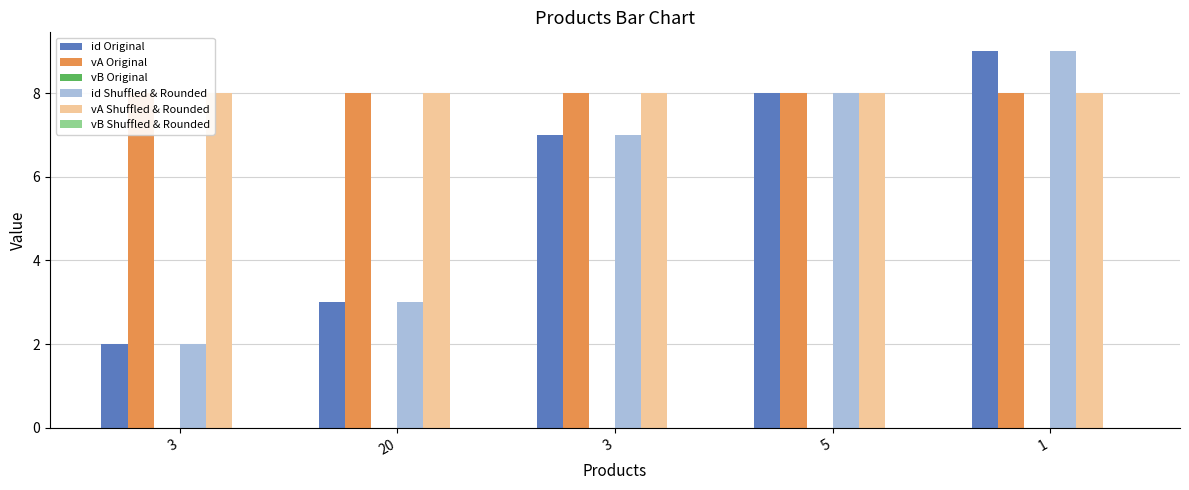

Reading left to right, list all the values displayed in this chart.

id Original: 3=2	20=3	3=7	5=8	1=9
vA Original: 3=8	20=8	3=8	5=8	1=8
vB Original: 3=0	20=0	3=0	5=0	1=0
id Shuffled & Rounded: 3=2	20=3	3=7	5=8	1=9
vA Shuffled & Rounded: 3=8	20=8	3=8	5=8	1=8
vB Shuffled & Rounded: 3=0	20=0	3=0	5=0	1=0